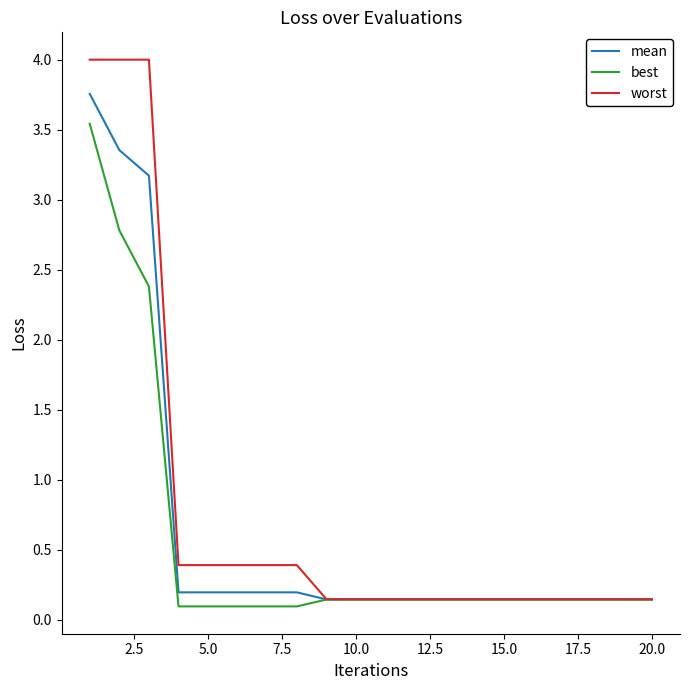

What is the greatest value displayed?

4.0